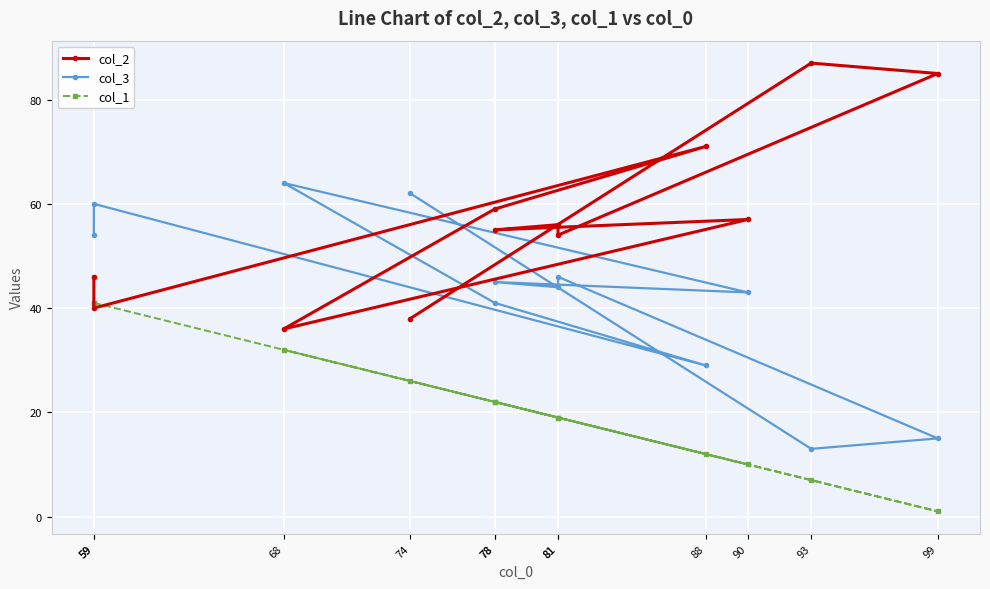

What is the difference between the col_3 values at 74 and 59?

8